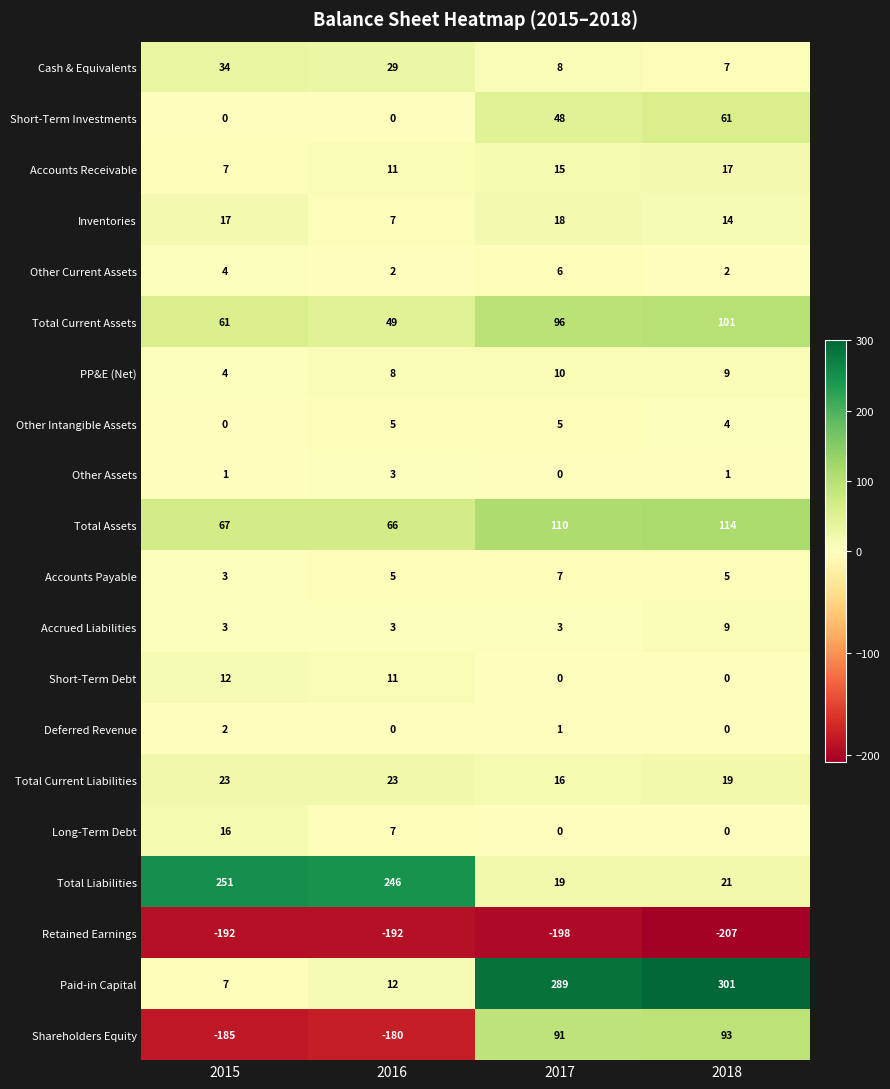

Which series has the largest total across all categories?

Paid-in Capital